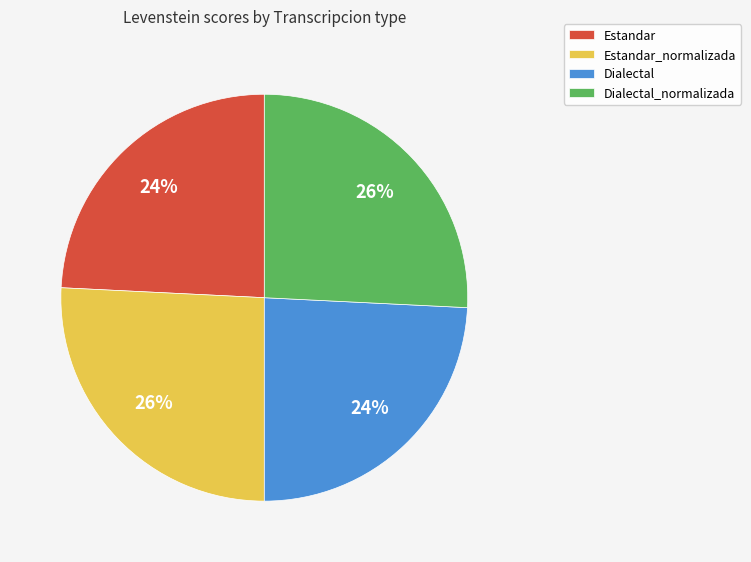

True or false: Estandar_normalizada accounts for 31% of the total.

False